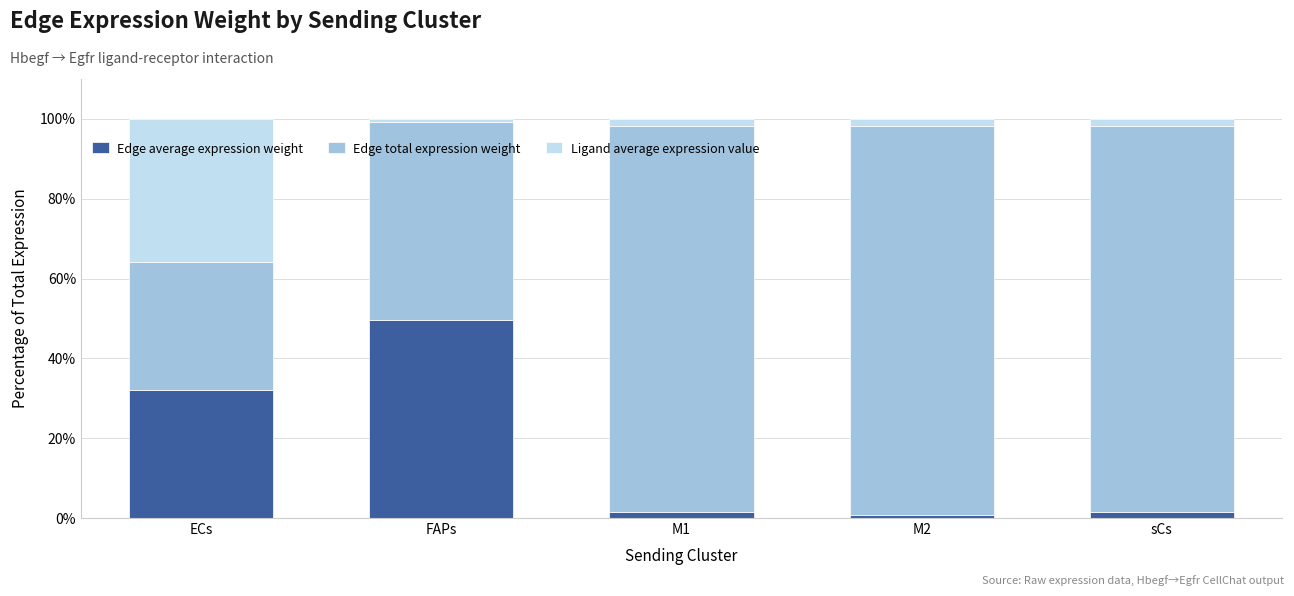

What is the difference between the maximum and minimum values in the Edge average expression weight series?

48.8